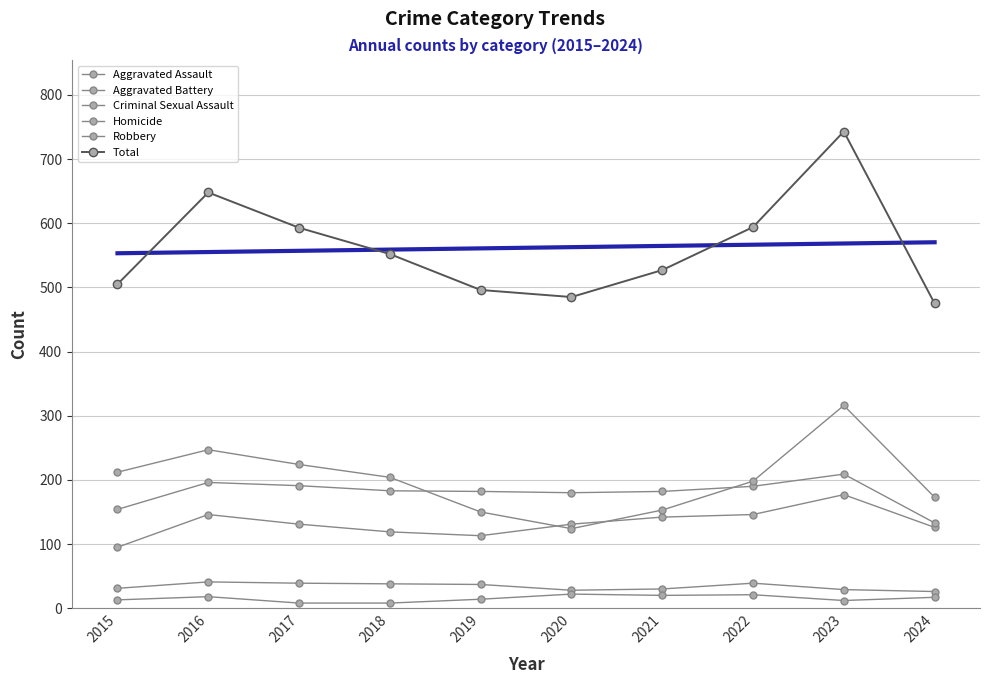

Count the number of categories in the chart.

10